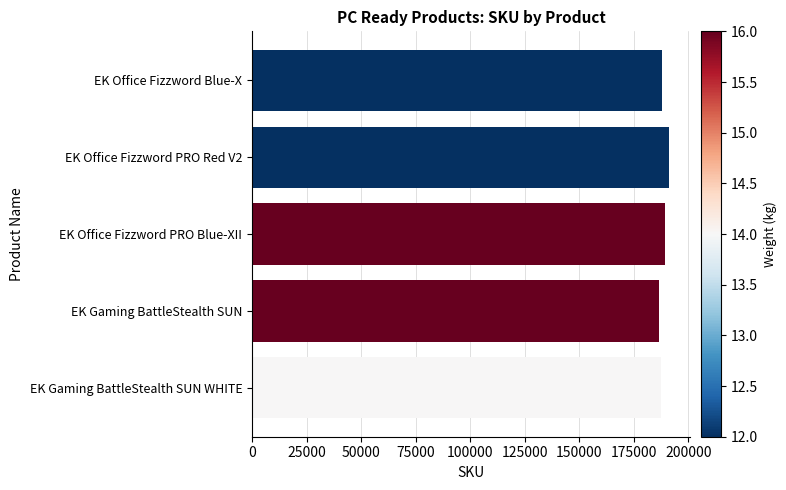

What is the ratio of the value at EK Gaming BattleStealth SUN to the value at EK Gaming BattleStealth SUN WHITE?

1.0